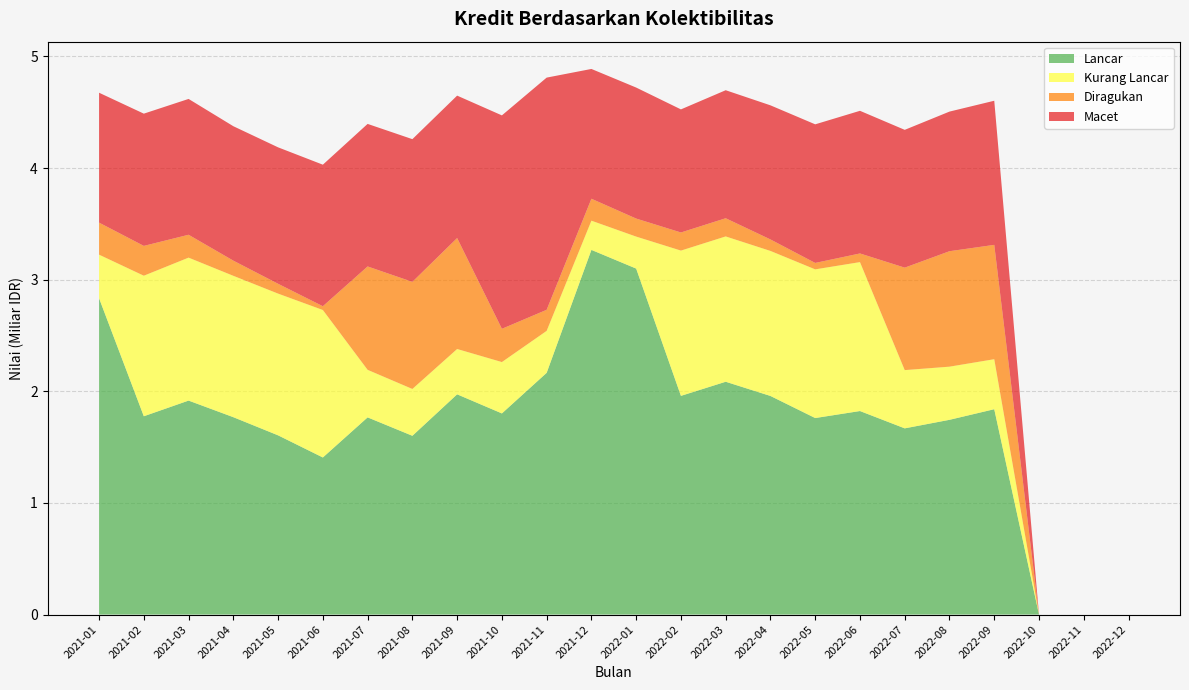

Reading right to left, what are all the values shown in this chart?

Lancar: 0.0	0.0	0.0	1.8	1.7	1.7	1.8	1.8	2.0	2.1	2.0	3.1	3.3	2.2	1.8	2.0	1.6	1.8	1.4	1.6	1.8	1.9	1.8	2.8
Kurang Lancar: 0.0	0.0	0.0	0.4	0.5	0.5	1.3	1.3	1.3	1.3	1.3	0.3	0.3	0.4	0.5	0.4	0.4	0.4	1.3	1.3	1.3	1.3	1.3	0.4
Diragukan: 0.0	0.0	0.0	1.0	1.0	0.9	0.1	0.1	0.1	0.2	0.2	0.2	0.2	0.2	0.3	1.0	1.0	0.9	0.0	0.1	0.1	0.2	0.3	0.3
Macet: 0.0	0.0	0.0	1.3	1.3	1.2	1.3	1.2	1.2	1.1	1.1	1.2	1.2	2.1	1.9	1.3	1.3	1.3	1.3	1.2	1.2	1.2	1.2	1.2